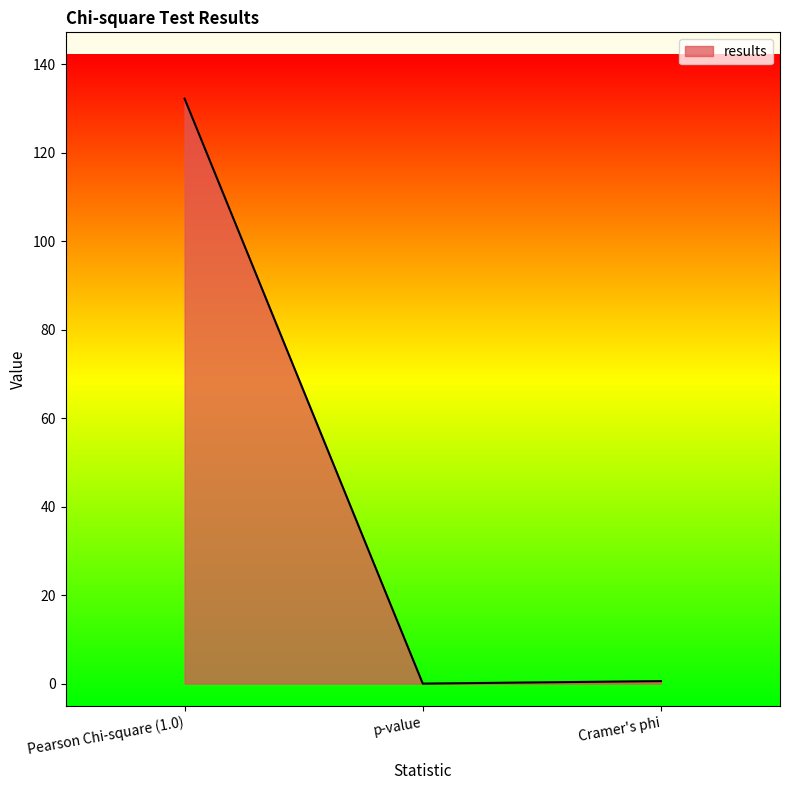

Which category has the highest value across all series?

Pearson Chi-square (1.0)